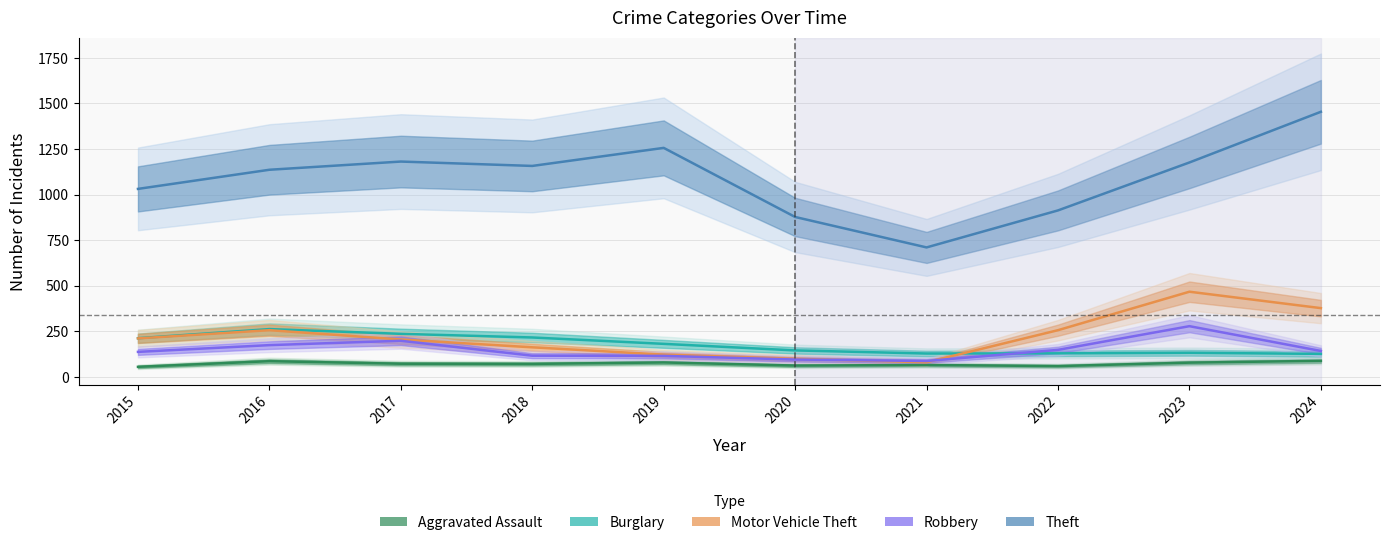

Count the number of categories in the chart.

10